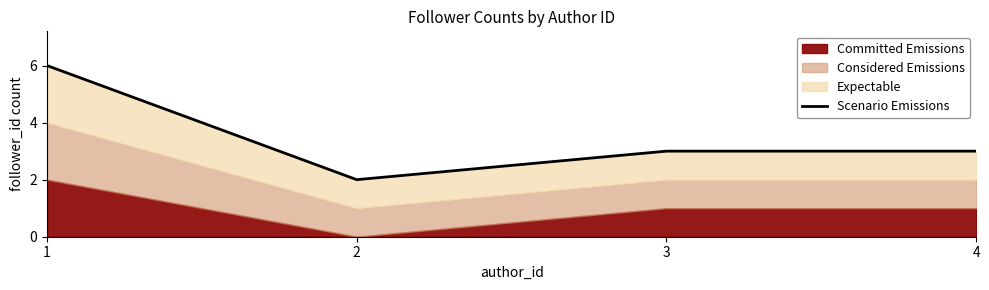

What is the difference between the values at 2 and 1?

4